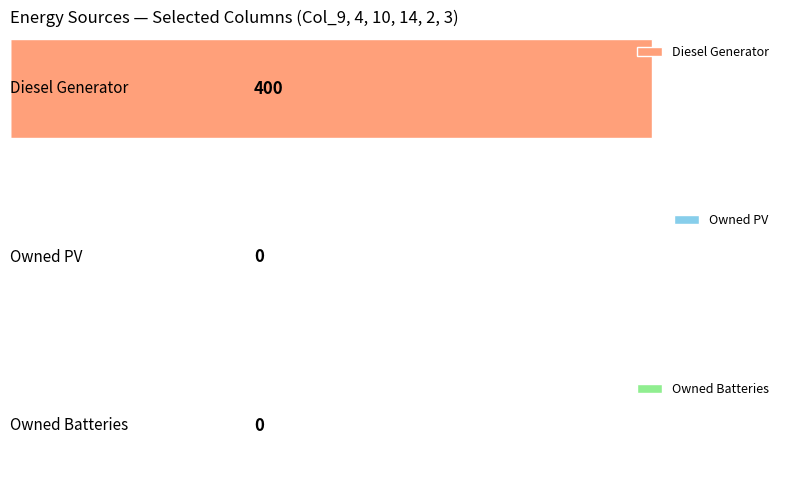

Is it true that Owned Batteries equals 0.2 at 5?

False